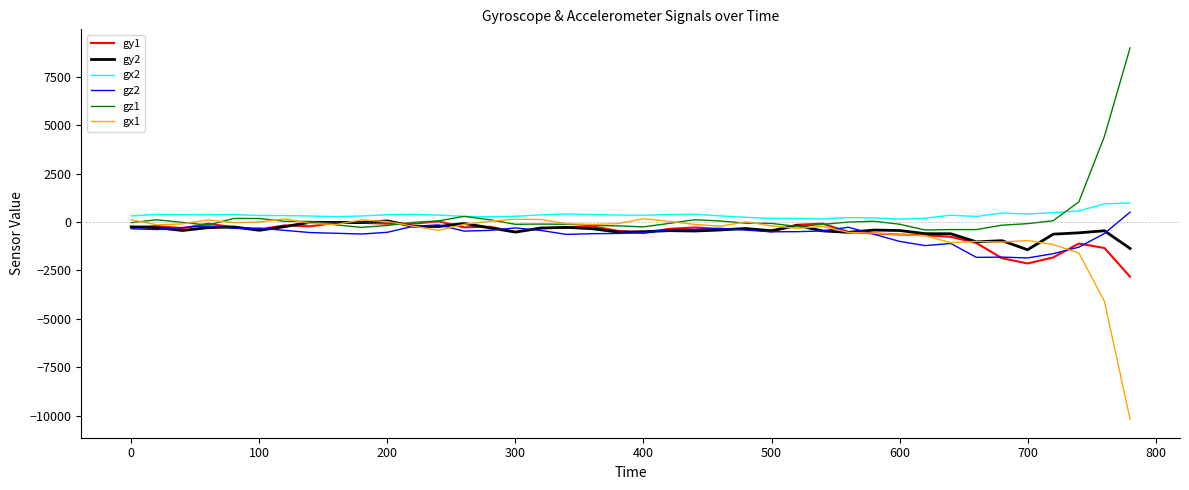

True or false: gx2 and gz2 cross at least once.

False